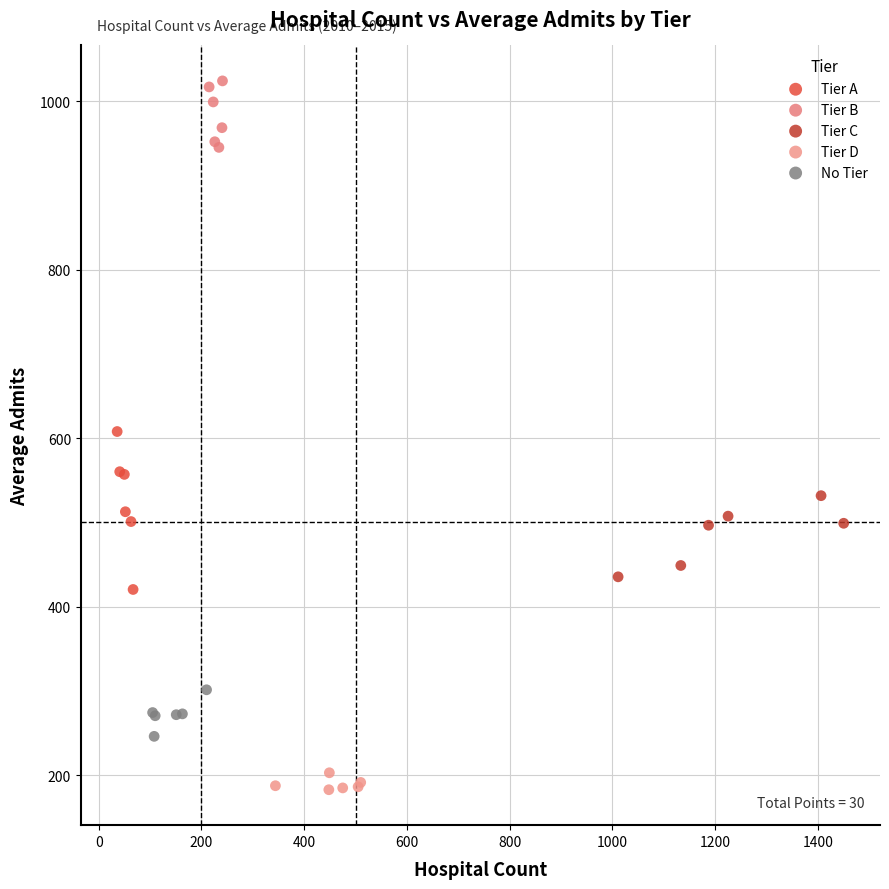

Which series contains the highest Y value?

Tier B